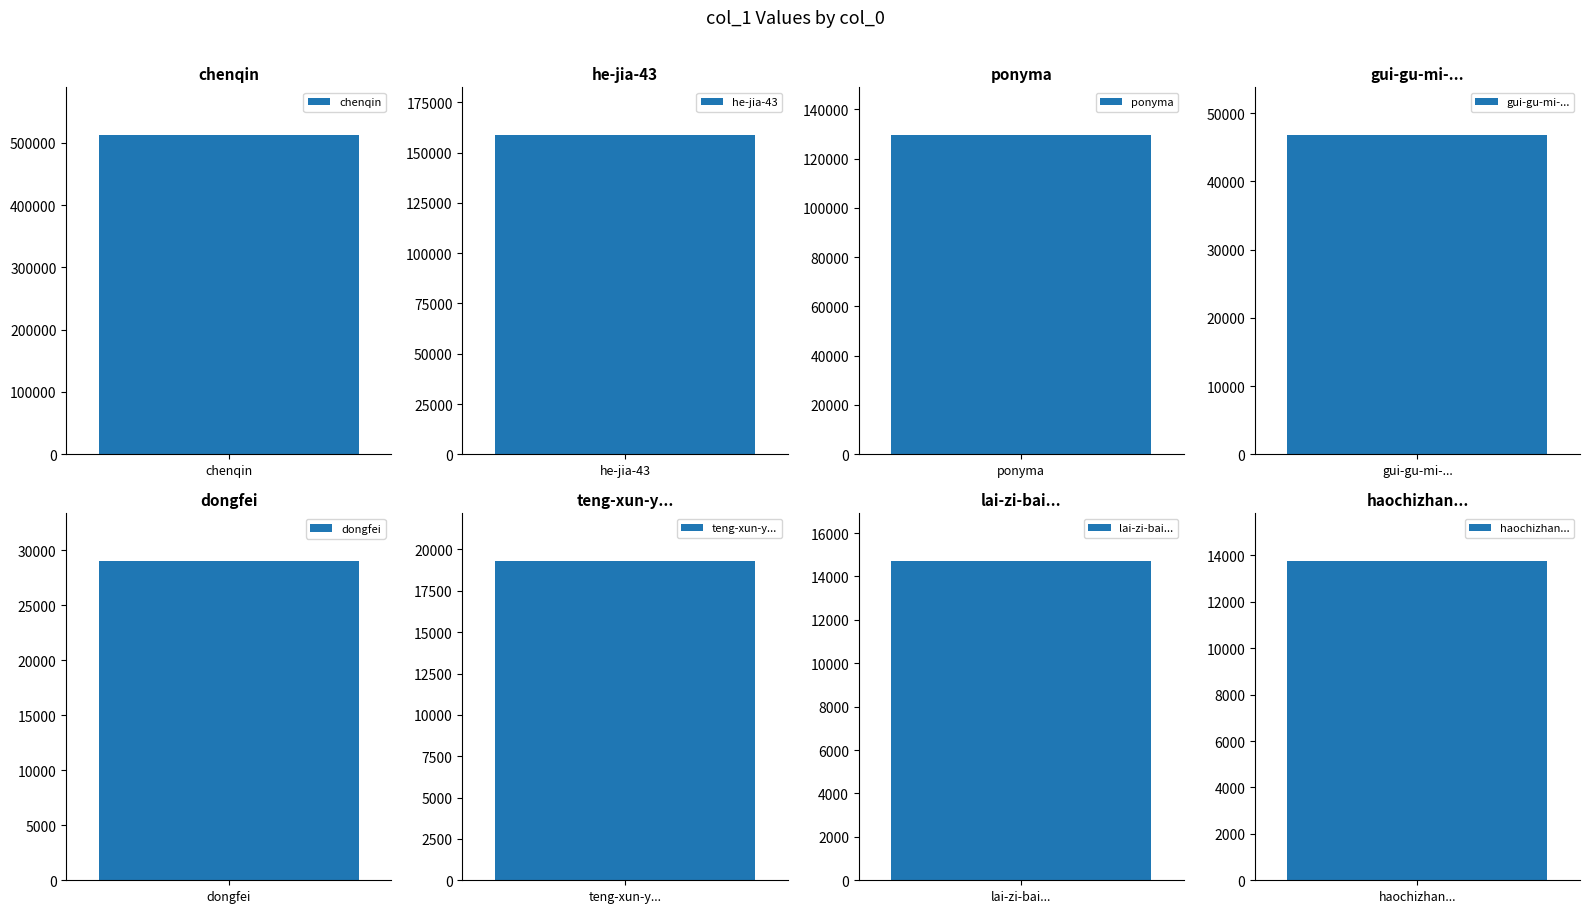

What is the sum of all values?

936704